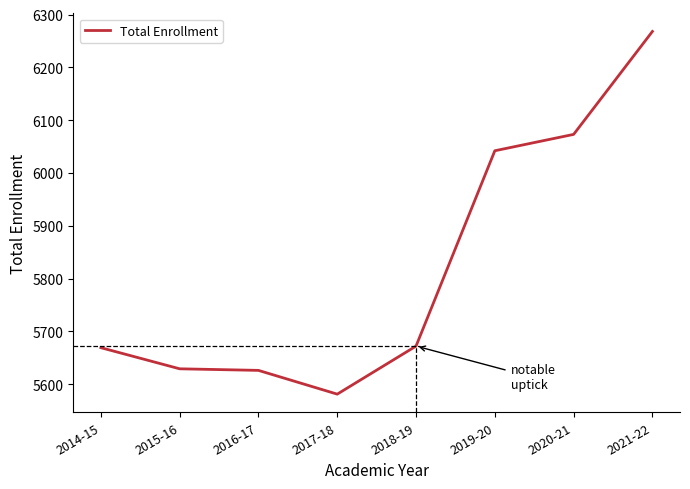

What is the sum of all values?

46560